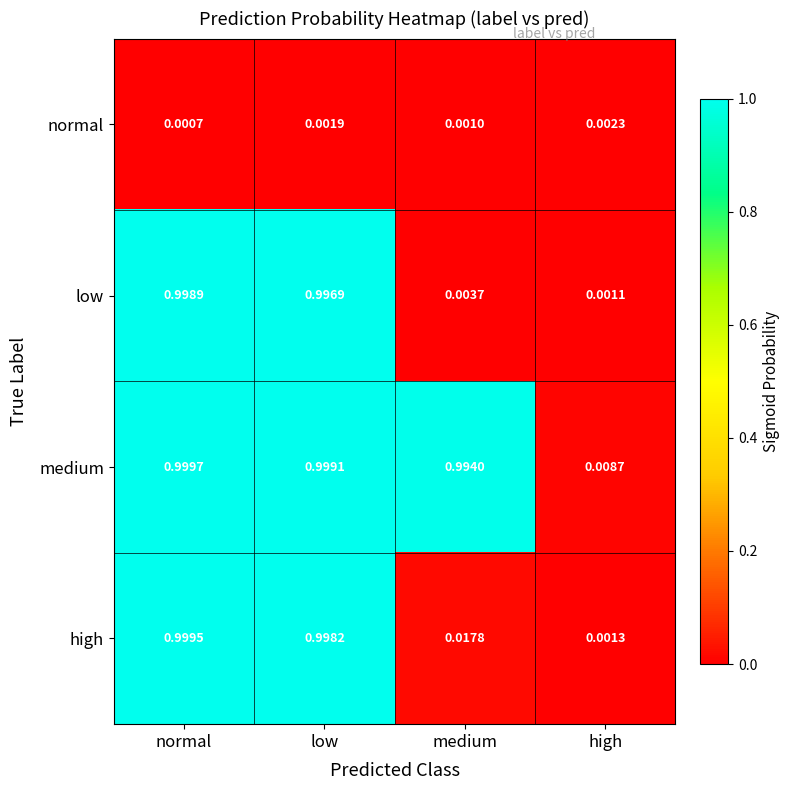

At which category is the sum across all series the highest?

normal